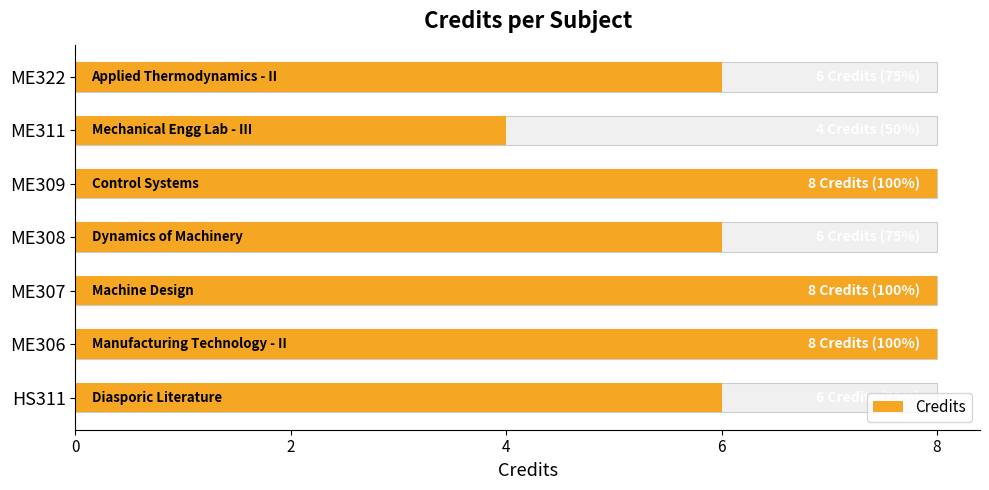

The value at HS311 is 9. True or false?

False